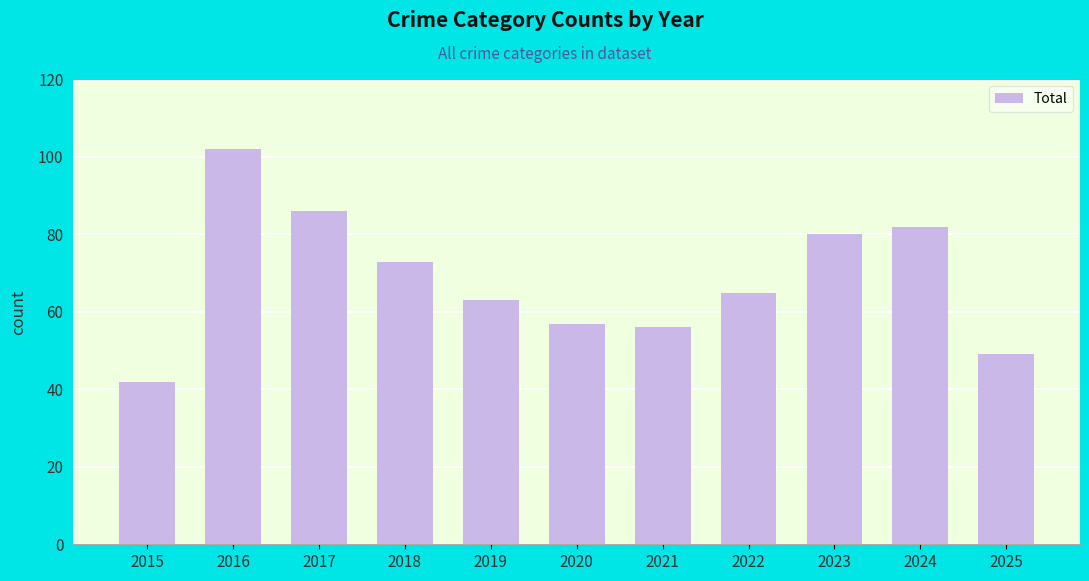

Is it true that the value at 2025 is 30?

False